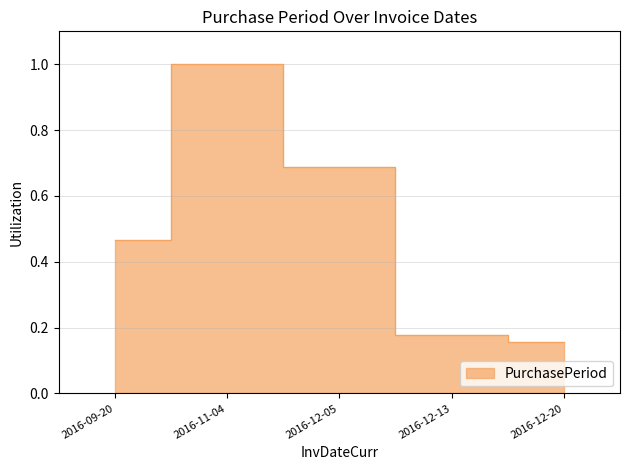

Which label corresponds to the smallest value in the chart?

2016-12-20